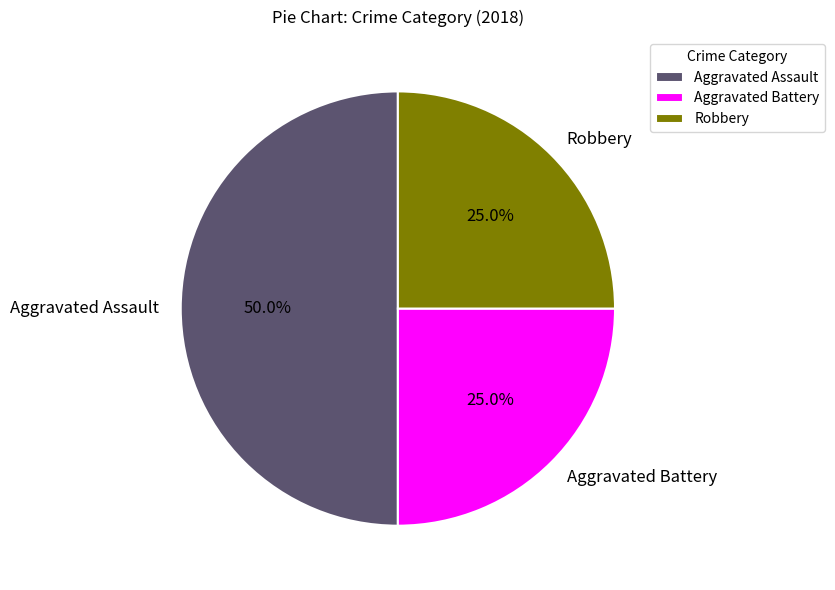

Is Aggravated Battery the majority of the pie?

No